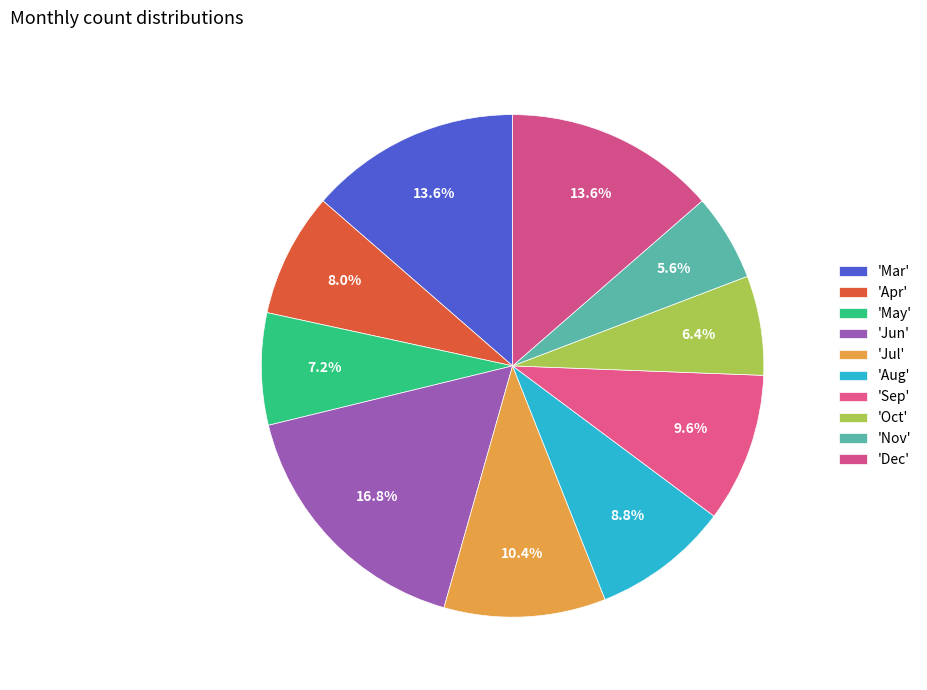

What is the smallest slice in the pie chart?

Nov